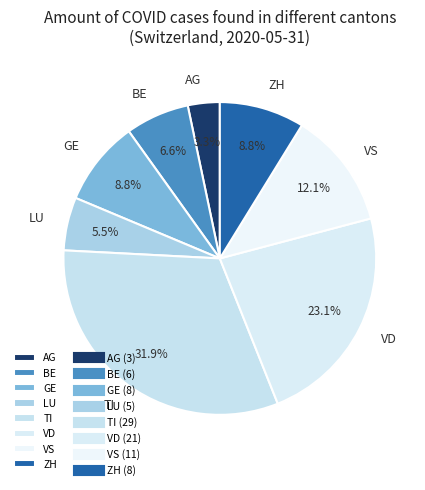

Do VS and GE together represent more than half of the pie?

No